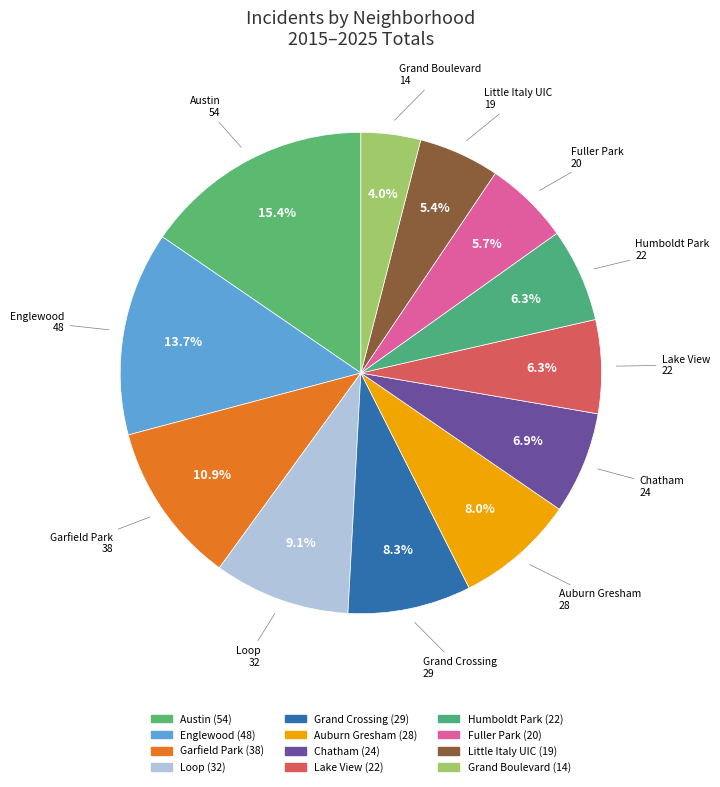

Count the number of slices in the pie.

12